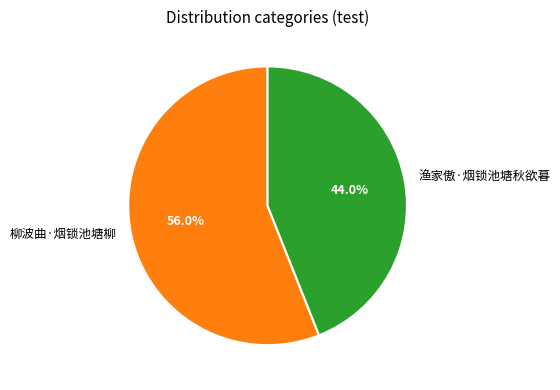

How much of the chart is everything except 渔家傲·烟锁池塘秋欲暮?

56.0%